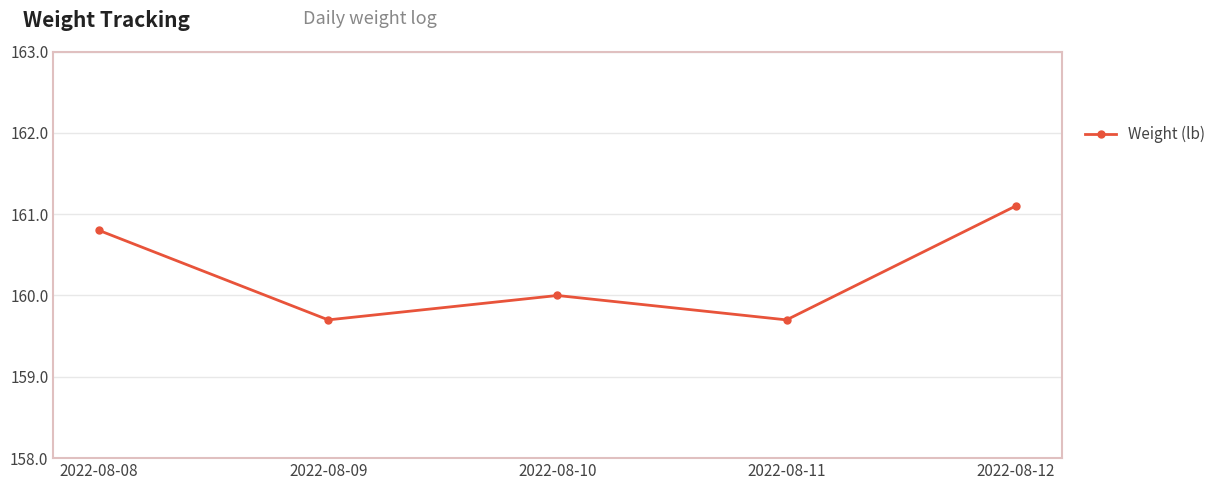

Reading left to right, transcribe all the data shown in this chart.

2022-08-08=160.8	2022-08-09=159.7	2022-08-10=160.0	2022-08-11=159.7	2022-08-12=161.1